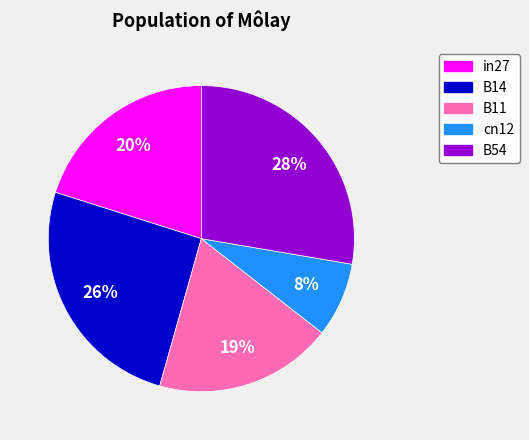

Is it true that in27 is 20% of the pie?

True